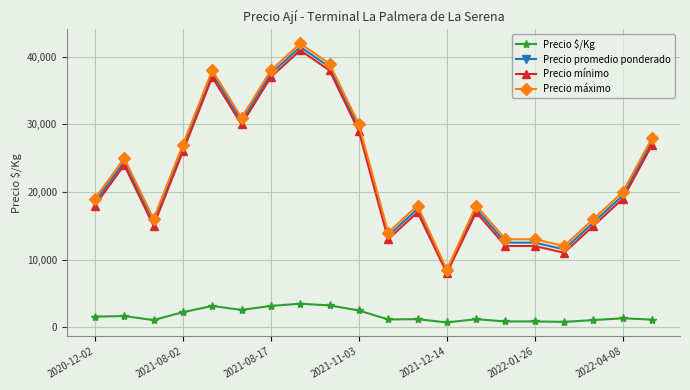

True or false: Precio mínimo has more than 1 points higher than both neighbors.

True